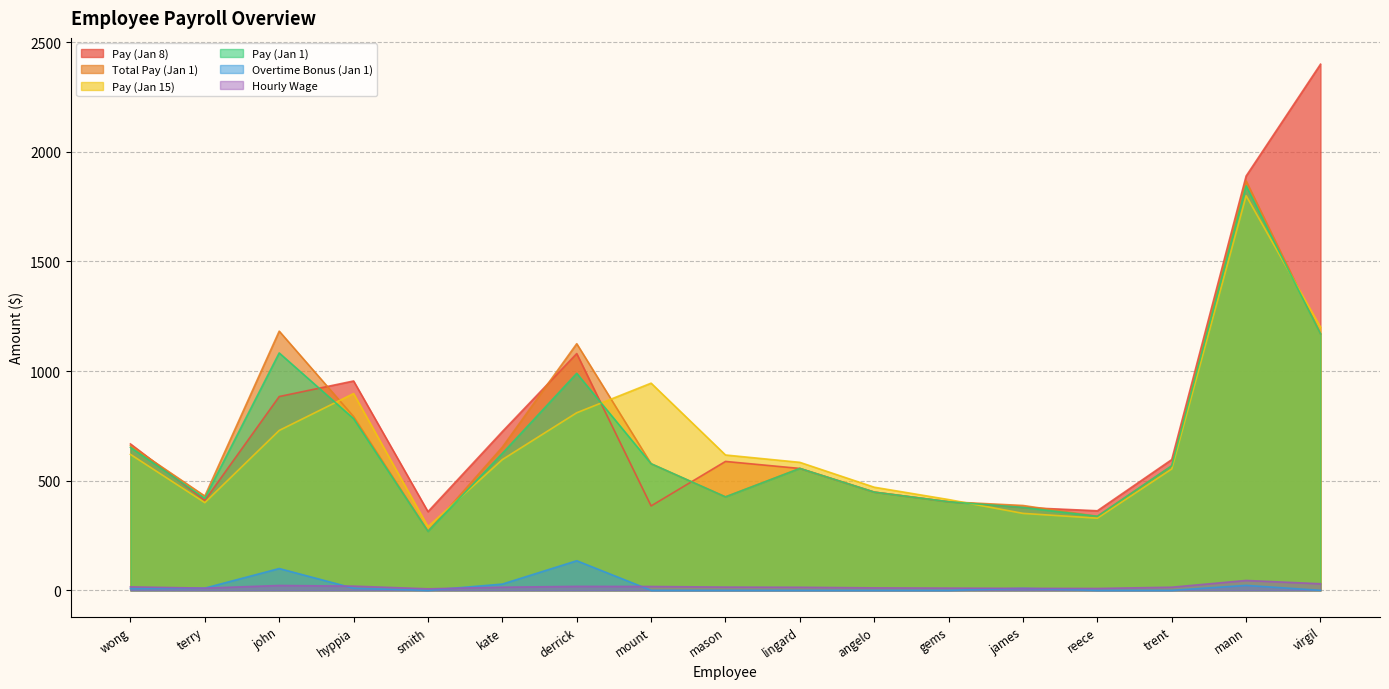

Reading left to right, list all the values displayed in this chart.

Pay (Jan 1): wong=651.9	terry=420.0	john=1082.9	hyppia=783.1	smith=269.1	kate=624.8	derrick=990.0	mount=577.5	mason=426.3	lingard=556.0	angelo=448.0	gems=404.0	james=378.0	reece=337.6	trent=568.0	mann=1845.0	virgil=1170.0
Total Pay (Jan 1): wong=659.9	terry=430.0	john=1182.3	hyppia=792.6	smith=269.1	kate=653.2	derrick=1125.0	mount=577.5	mason=426.3	lingard=556.0	angelo=448.0	gems=404.0	james=387.0	reece=337.6	trent=568.0	mann=1867.5	virgil=1170.0
Hourly Wage: wong=15.9	terry=10.0	john=22.1	hyppia=19.1	smith=6.9	kate=14.2	derrick=18.0	mount=17.5	mason=14.7	lingard=13.9	angelo=11.2	gems=10.1	james=9.0	reece=8.4	trent=14.2	mann=45.0	virgil=30.0
Overtime Bonus (Jan 1): wong=8.0	terry=10.0	john=99.5	hyppia=9.6	smith=0.0	kate=28.4	derrick=135.0	mount=0.0	mason=0.0	lingard=0.0	angelo=0.0	gems=0.0	james=9.0	reece=0.0	trent=0.0	mann=22.5	virgil=0.0
Pay (Jan 8): wong=667.8	terry=410.0	john=884.0	hyppia=955.0	smith=358.8	kate=724.2	derrick=1080.0	mount=385.0	mason=588.0	lingard=556.0	angelo=448.0	gems=404.0	james=378.0	reece=362.9	trent=596.4	mann=1890.0	virgil=2400.0
Pay (Jan 15): wong=620.1	terry=400.0	john=729.3	hyppia=897.7	smith=289.8	kate=596.4	derrick=810.0	mount=945.0	mason=617.4	lingard=583.8	angelo=470.4	gems=414.1	james=351.0	reece=329.2	trent=553.8	mann=1800.0	virgil=1200.0